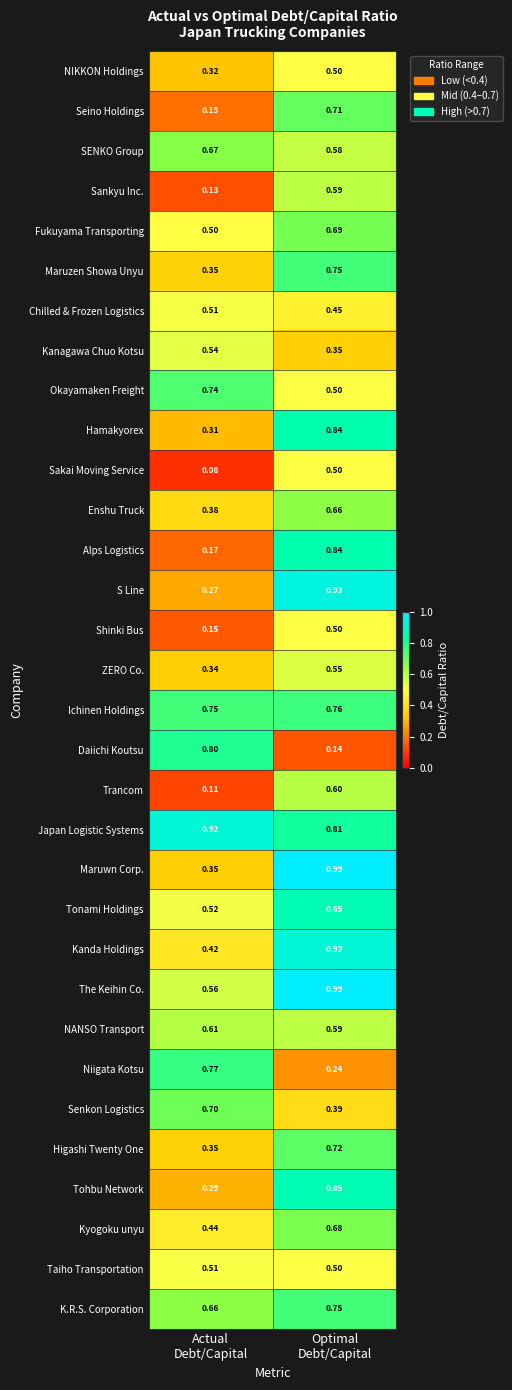

Which series has the widest spread of values?

Alps Logistics